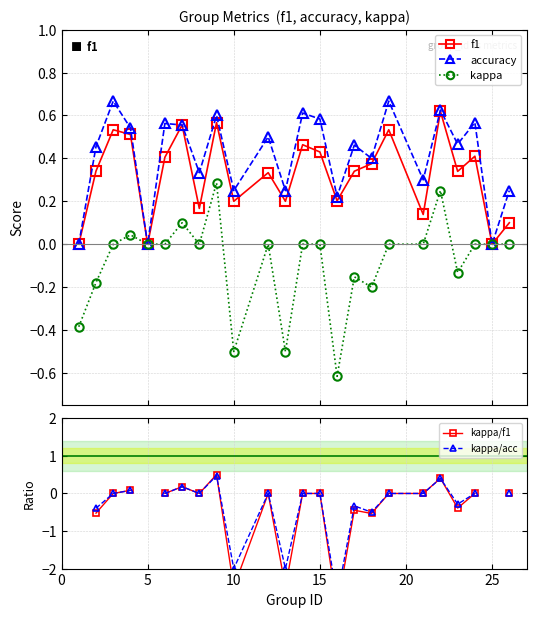

How many positive values does the kappa/f1 series have?

4